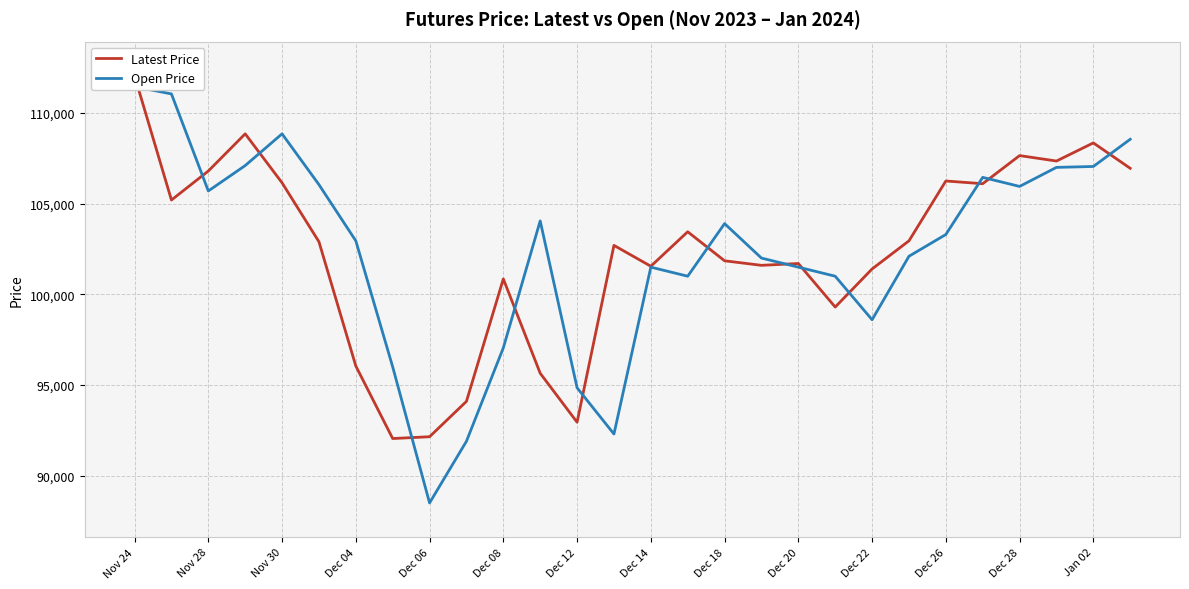

What is the value of the Latest Price point at the 6th from the left?

102900